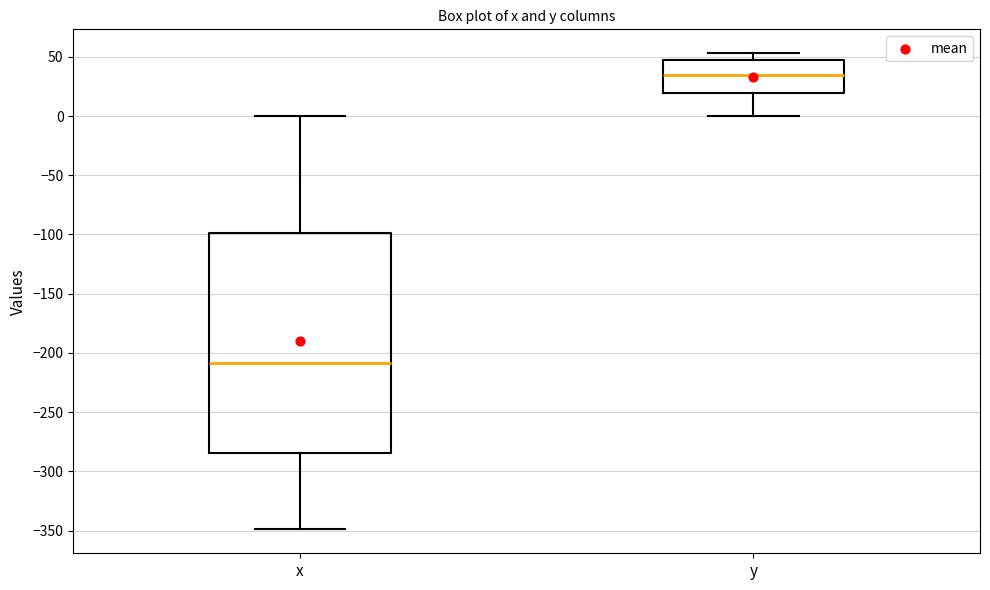

Which box is the tallest, from its lower edge to its upper edge?

x